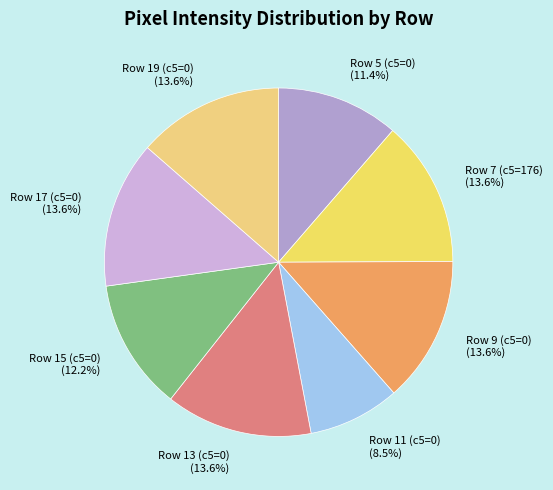

Which slice is the smallest?

Row 11 (c5=0)